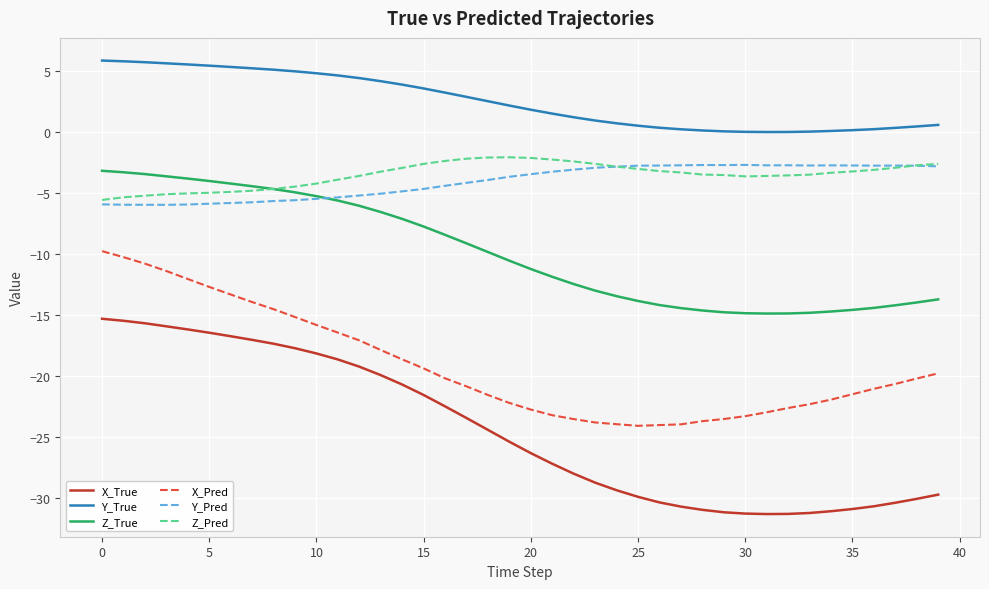

Which series has the widest spread of values?

X_True